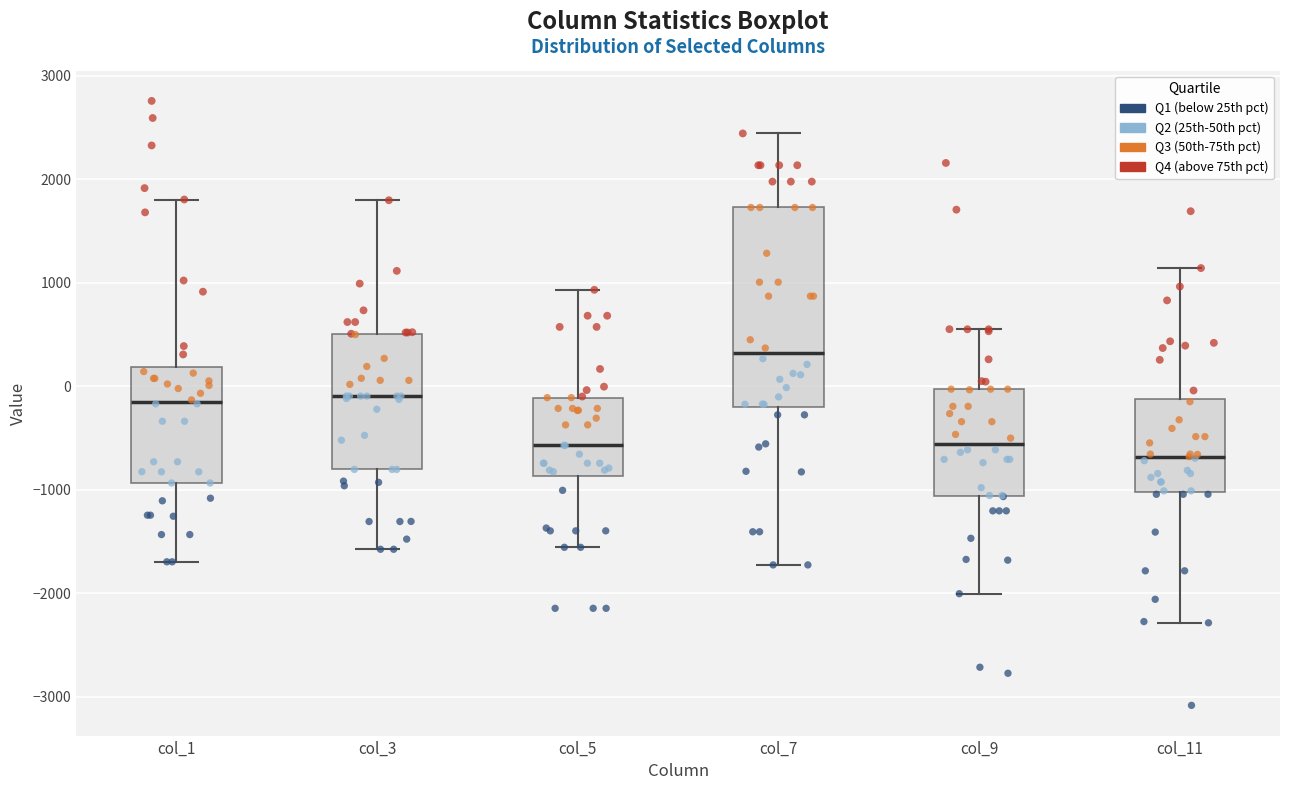

Which box is the tallest, from its lower edge to its upper edge?

col_7